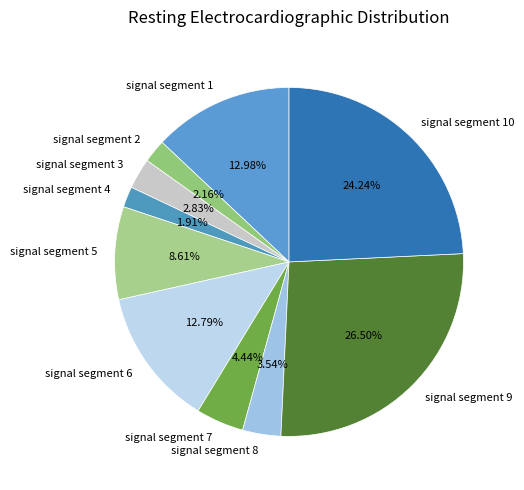

Which category has the biggest portion of the pie?

signal segment 9